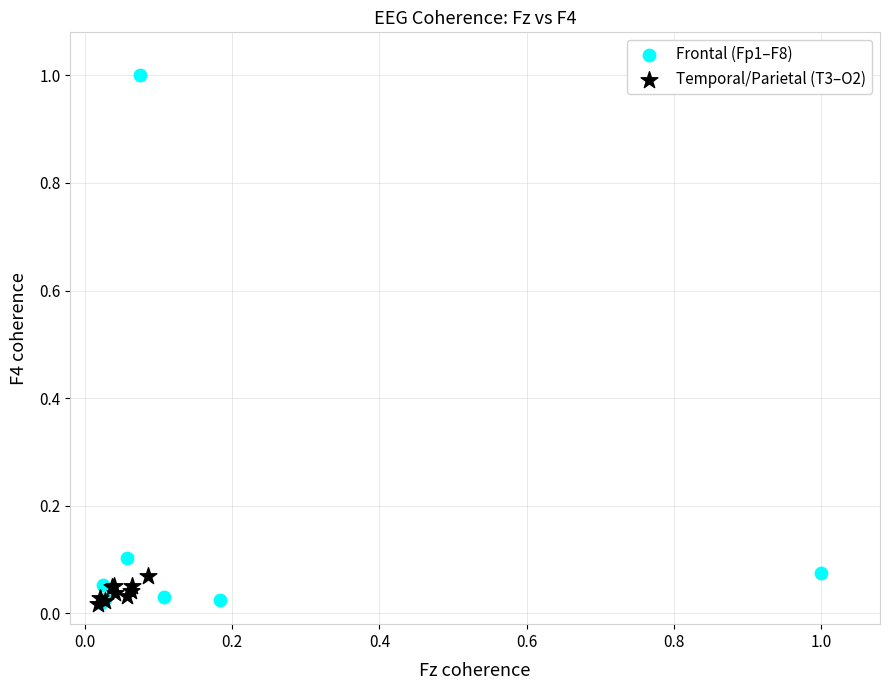

Which series reaches the maximum Y coordinate?

Frontal (Fp1–F8)